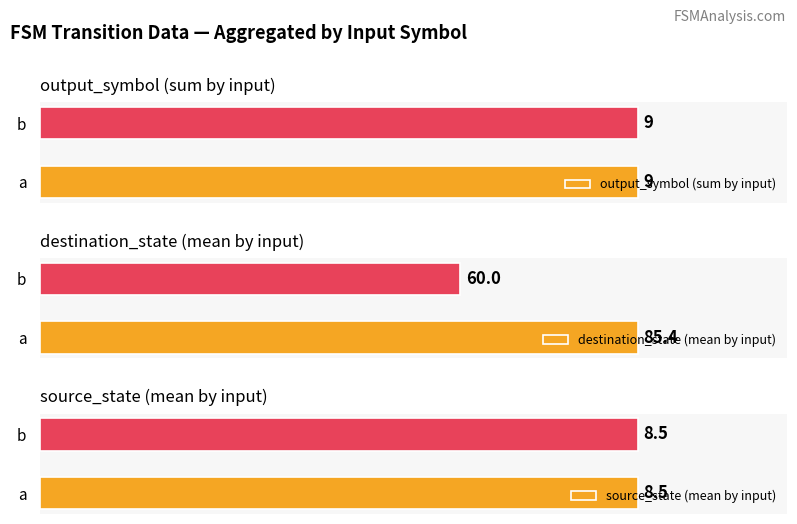

Which category has the lowest value in the destination_state (mean by input) series?

b